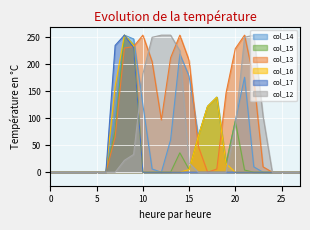

What is the total value across all series at 10?

561